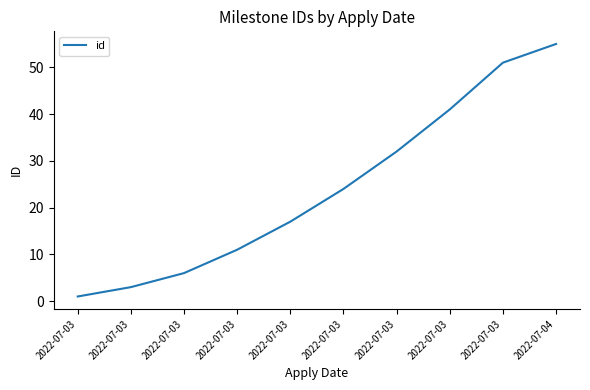

Does the chart display data point markers on the line(s)?

No